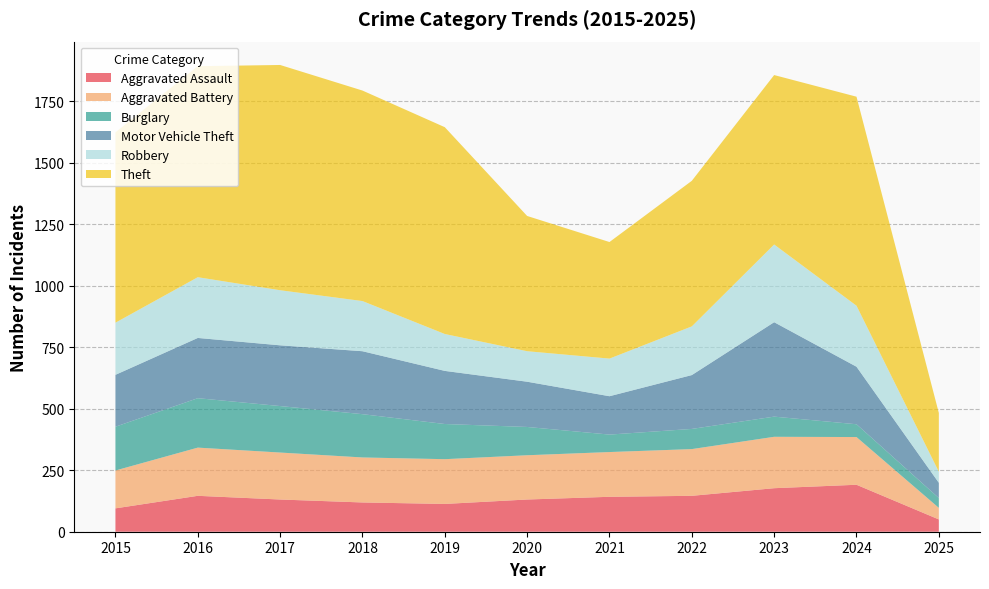

Is the value of Burglary at 2021 greater than the value of Robbery at 2022?

No